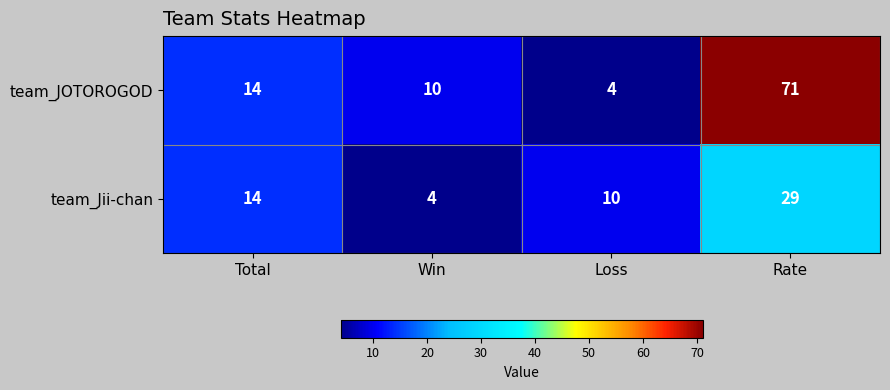

Is it true that team_JOTOROGOD equals 10 at Win?

True